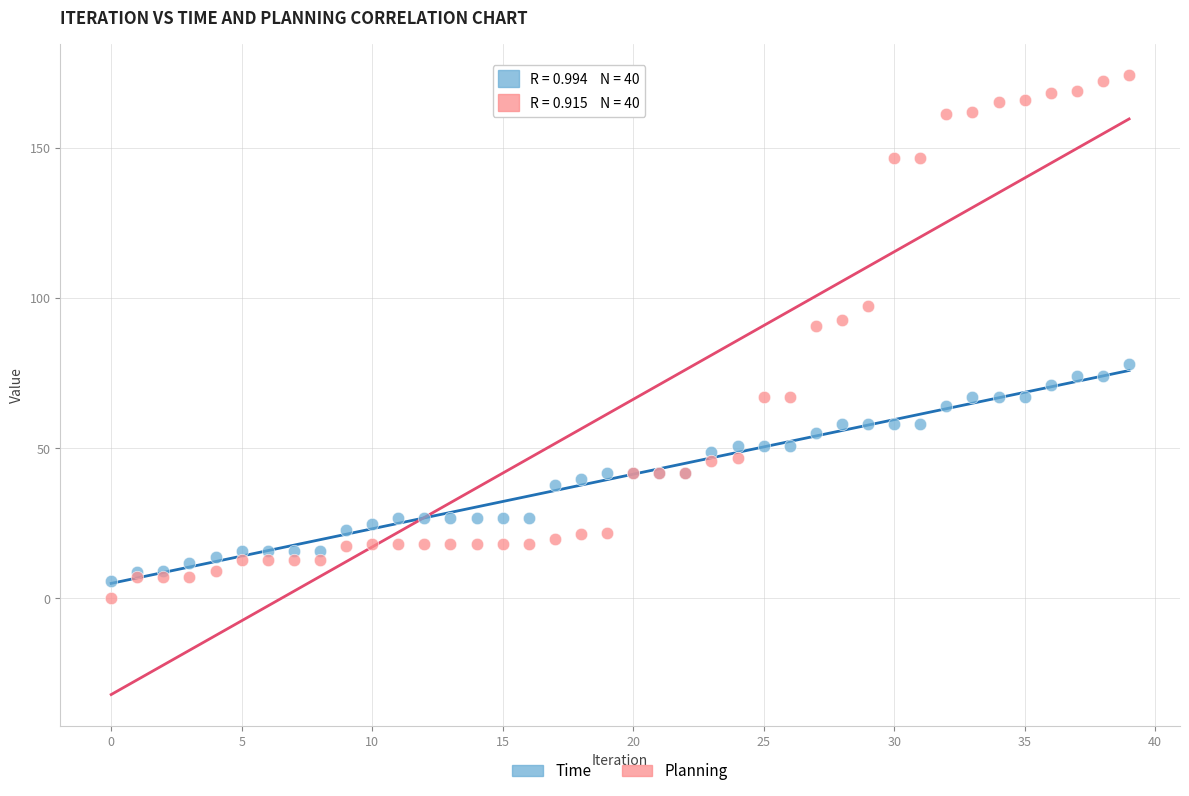

What are all the series names shown in the legend?

Time, Planning